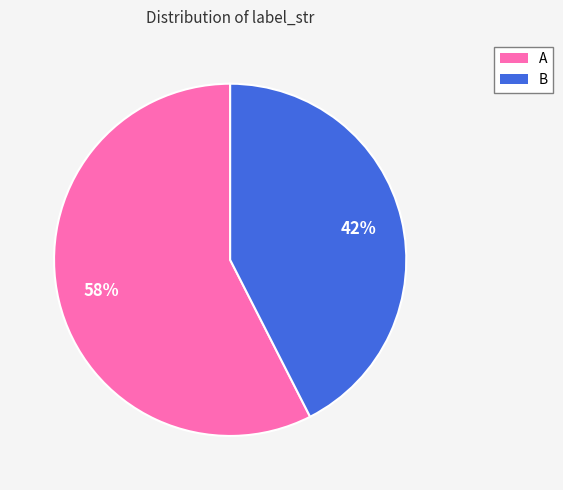

Rank the categories by value from highest to lowest.

A, B